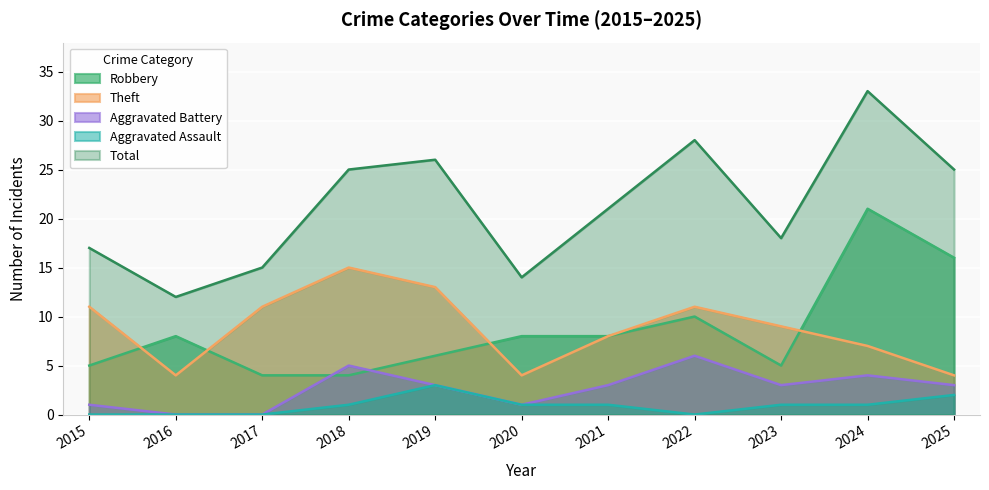

What are all the series names shown in the legend?

Robbery, Theft, Aggravated Battery, Aggravated Assault, Total